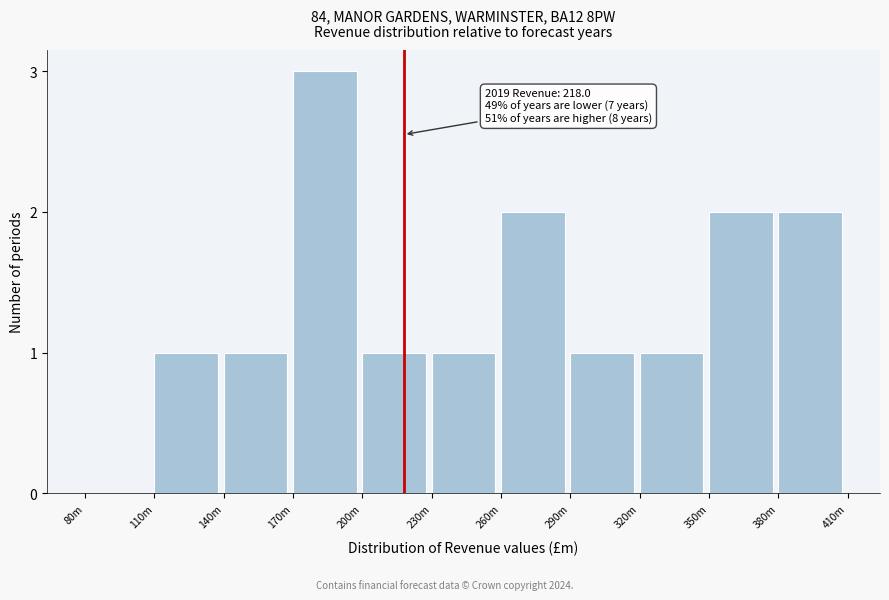

Reading left to right, list all the values displayed in this chart.

80m=0	110m=1	140m=1	170m=3	200m=1	230m=1	260m=2	290m=1	320m=1	350m=2	380m=2